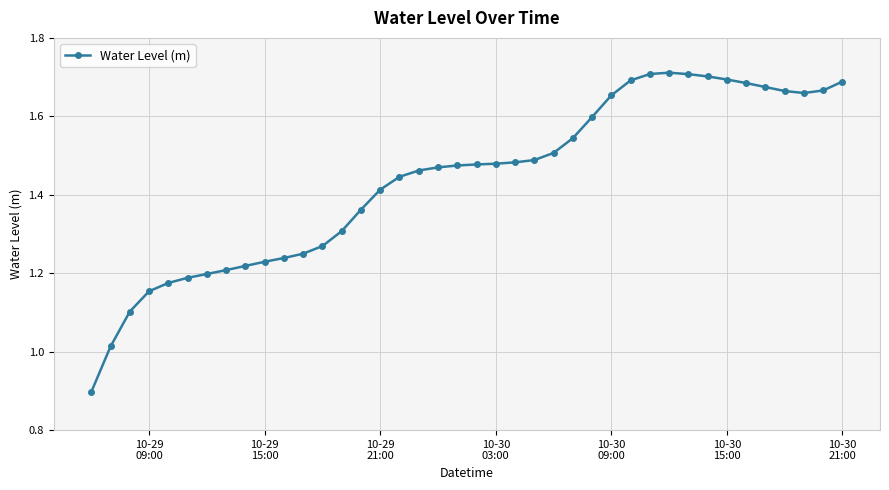

True or false: there are more than 0 points higher than both neighbors.

True